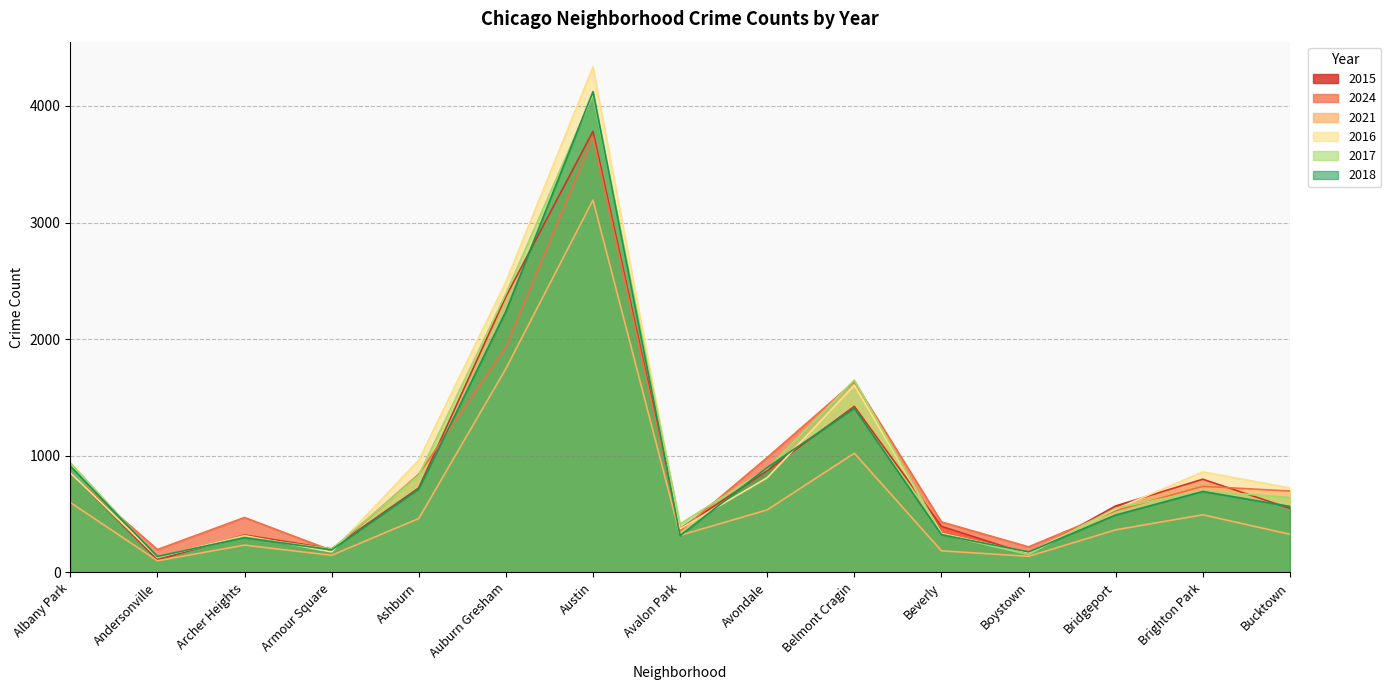

Reading right to left, list all the values displayed in this chart.

2015: Bucktown=549	Brighton Park=799	Bridgeport=570	Boystown=155	Beverly=395	Belmont Cragin=1424	Avondale=872	Avalon Park=376	Austin=3782	Auburn Gresham=2365	Ashburn=724	Armour Square=202	Archer Heights=321	Andersonville=108	Albany Park=857
2024: Bucktown=698	Brighton Park=738	Bridgeport=530	Boystown=219	Beverly=433	Belmont Cragin=1636	Avondale=985	Avalon Park=355	Austin=3731	Auburn Gresham=1931	Ashburn=842	Armour Square=188	Archer Heights=471	Andersonville=196	Albany Park=851
2021: Bucktown=327	Brighton Park=494	Bridgeport=365	Boystown=138	Beverly=185	Belmont Cragin=1022	Avondale=536	Avalon Park=318	Austin=3192	Auburn Gresham=1747	Ashburn=462	Armour Square=147	Archer Heights=234	Andersonville=100	Albany Park=600
2016: Bucktown=724	Brighton Park=862	Bridgeport=543	Boystown=168	Beverly=334	Belmont Cragin=1605	Avondale=812	Avalon Park=374	Austin=4334	Auburn Gresham=2490	Ashburn=962	Armour Square=176	Archer Heights=315	Andersonville=129	Albany Park=855
2017: Bucktown=643	Brighton Park=699	Bridgeport=552	Boystown=153	Beverly=328	Belmont Cragin=1649	Avondale=889	Avalon Park=415	Austin=4094	Auburn Gresham=2390	Ashburn=833	Armour Square=200	Archer Heights=303	Andersonville=132	Albany Park=941
2018: Bucktown=566	Brighton Park=694	Bridgeport=492	Boystown=176	Beverly=323	Belmont Cragin=1408	Avondale=899	Avalon Park=315	Austin=4122	Auburn Gresham=2238	Ashburn=715	Armour Square=193	Archer Heights=298	Andersonville=137	Albany Park=912